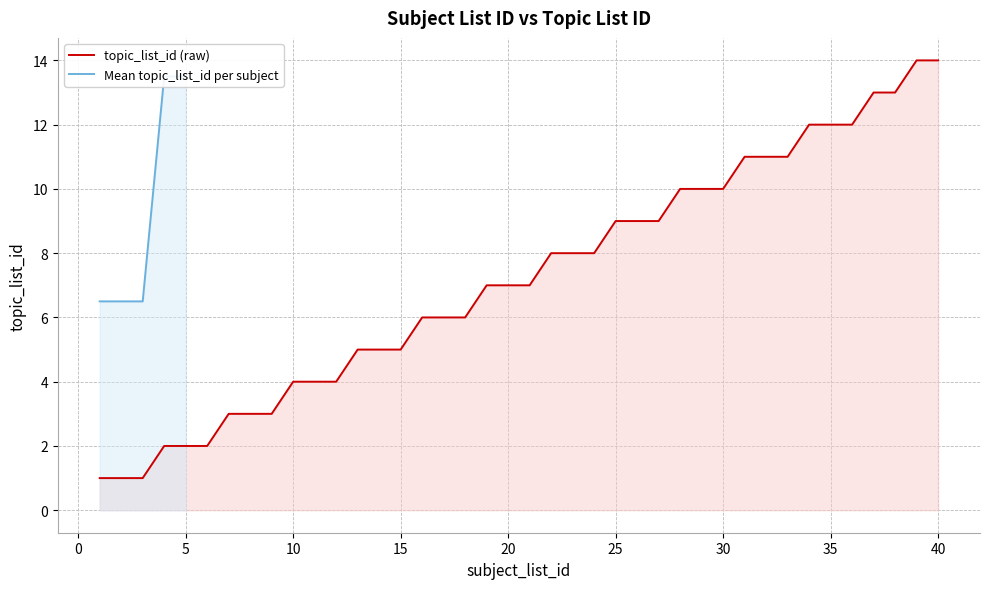

What is the highest value of the topic_list_id (raw) series?

14